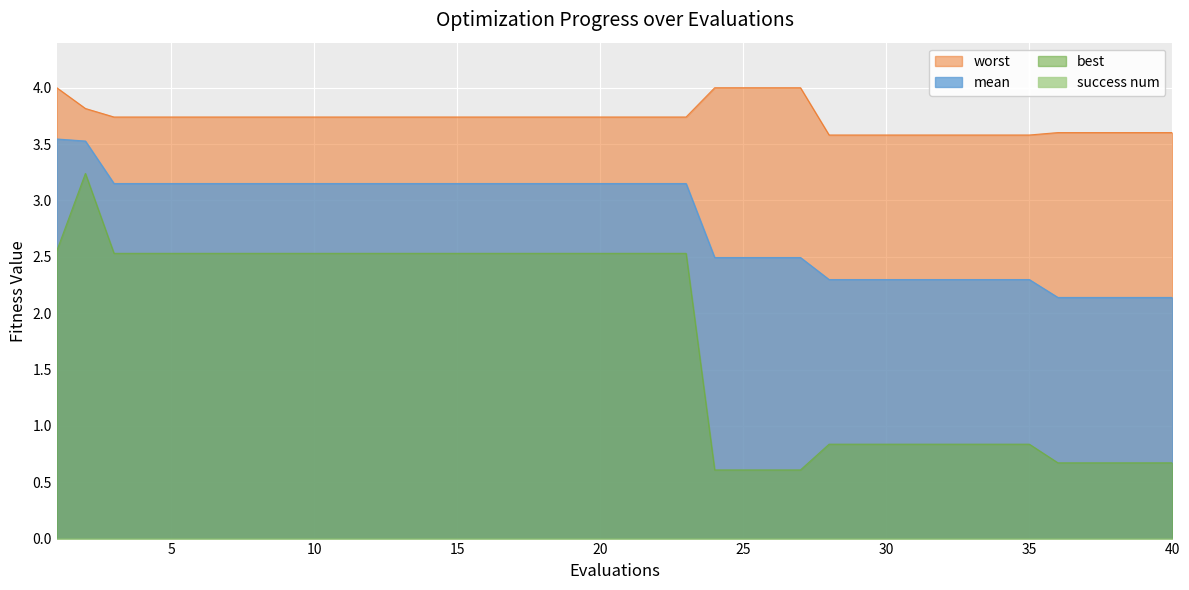

How many lines are shown in the chart?

4